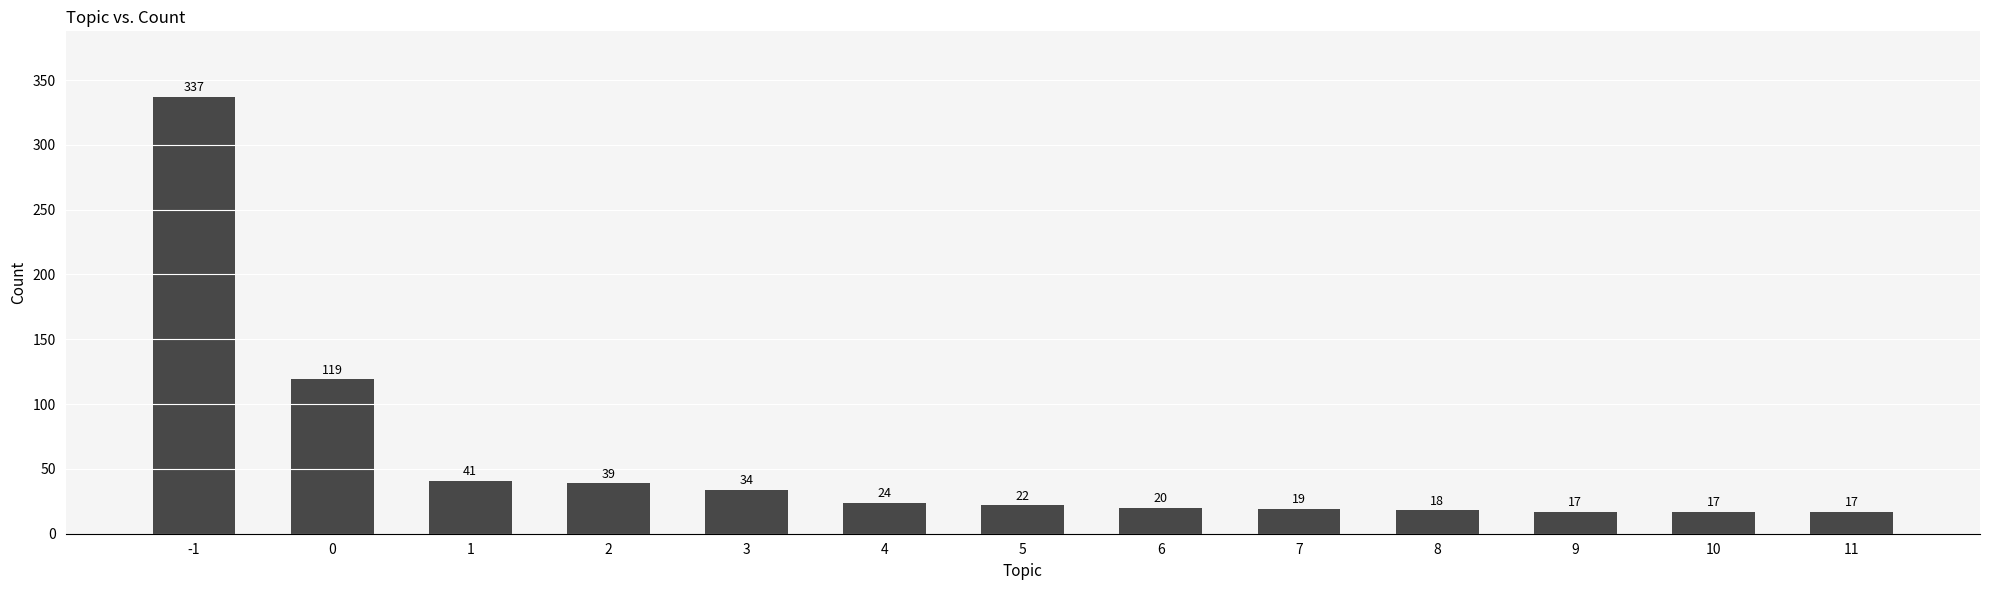

Reading left to right, list all the values displayed in this chart.

337	119	41	39	34	24	22	20	19	18	17	17	17